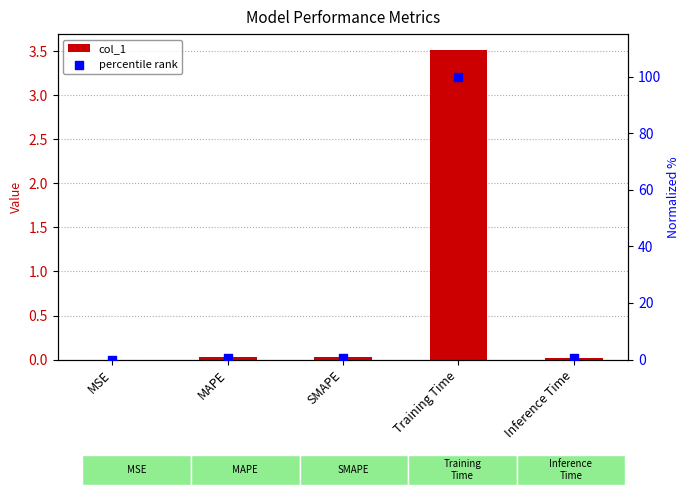

Which series reaches the maximum Y coordinate?

percentile rank